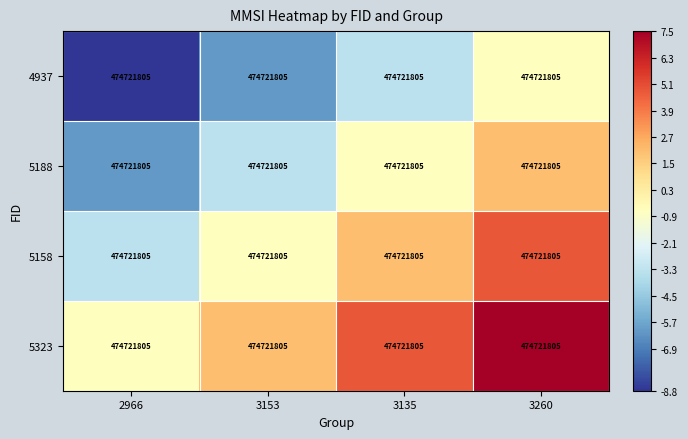

At 3135, list the series in order from smallest to largest.

4937, 5188, 5158, 5323